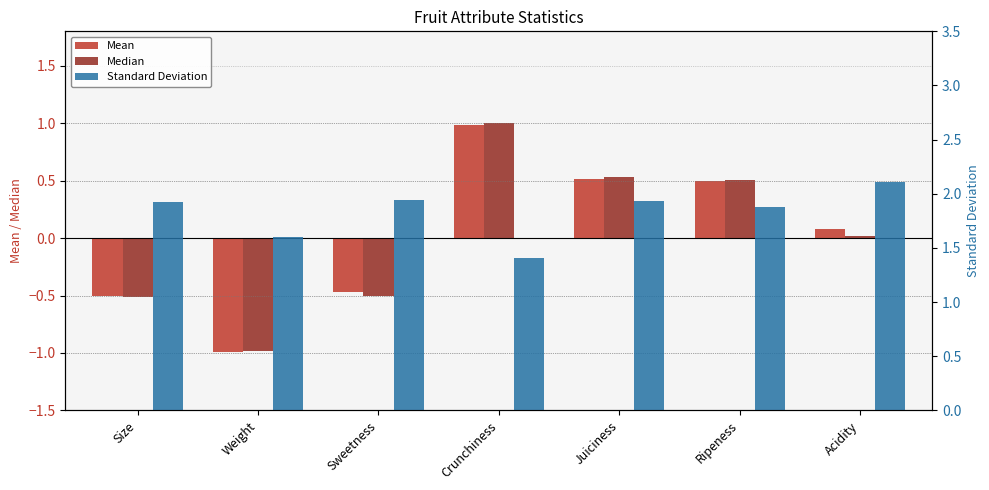

Read the Median value at Ripeness.

0.5